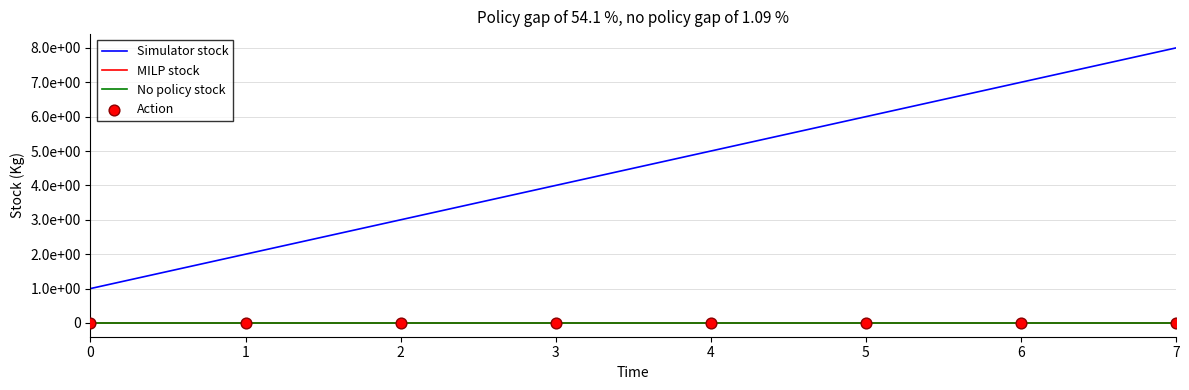

At how many categories does at least one series exceed 2?

6